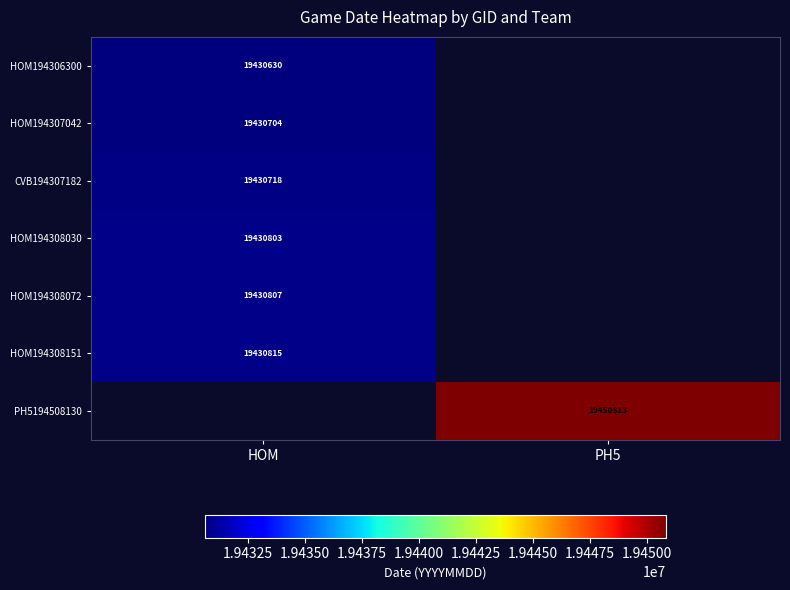

Count the number of categories in the chart.

2